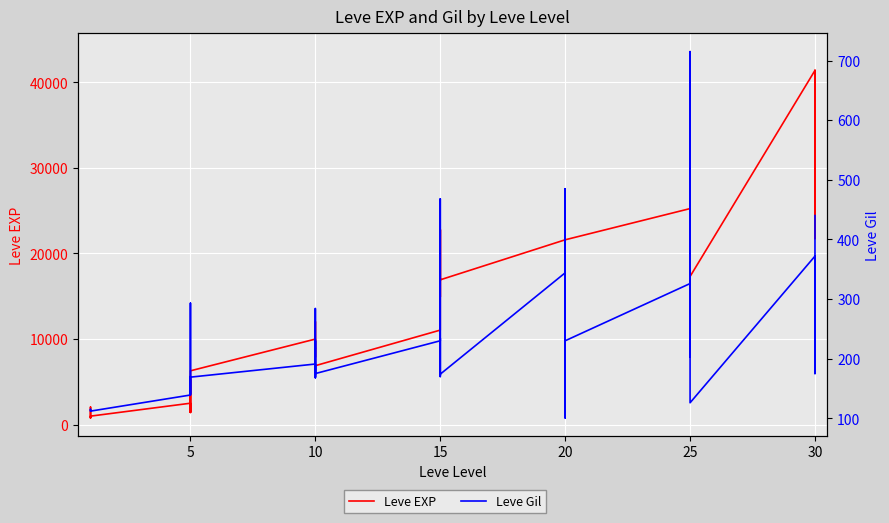

What is the average value of the Leve EXP series?

15131